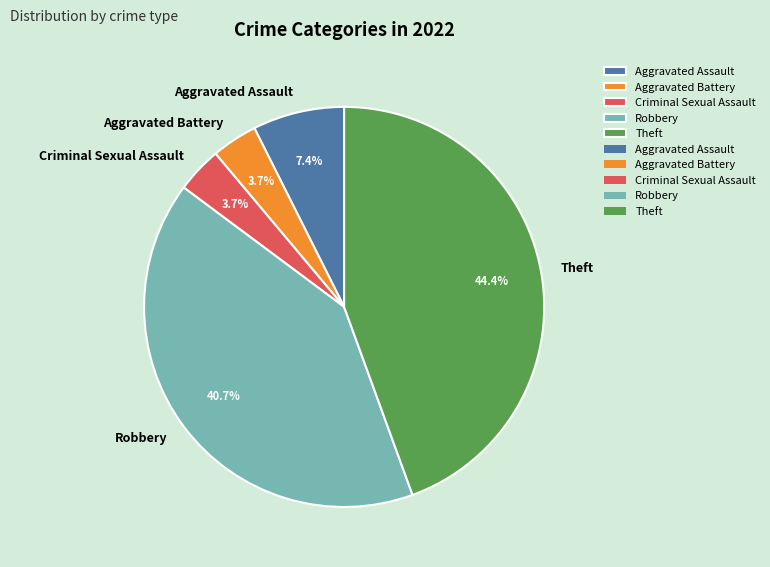

To the nearest percent, what is the difference between the Aggravated Battery and Aggravated Assault slice percentages?

4%